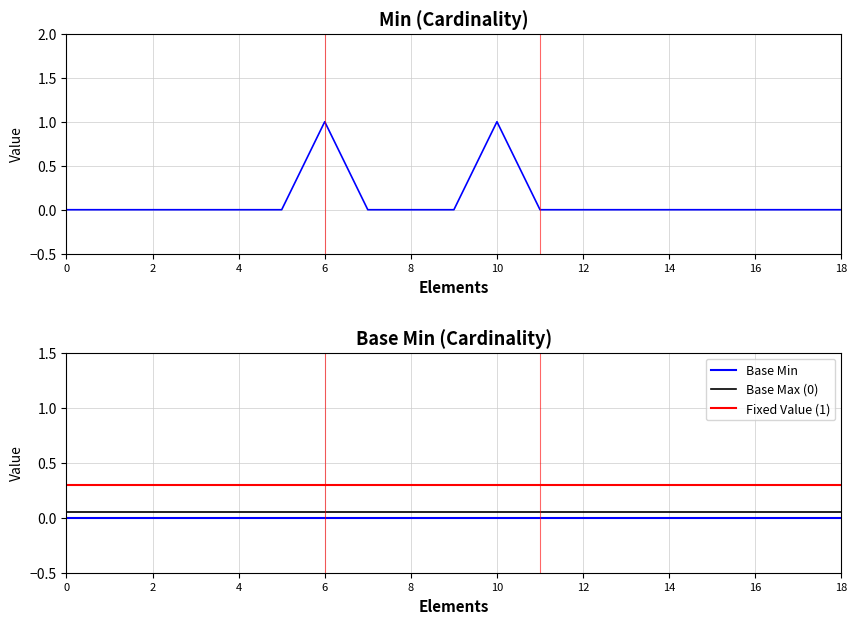

True or false: Base Min and Fixed Value (1) intersect in this chart.

False